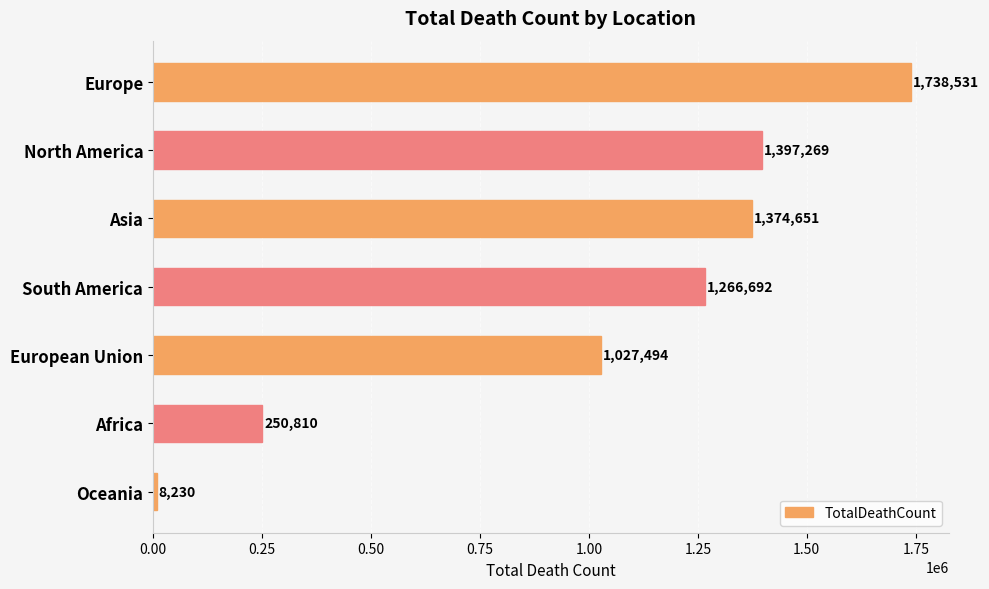

Rank the categories by value from highest to lowest.

Europe, North America, Asia, South America, European Union, Africa, Oceania